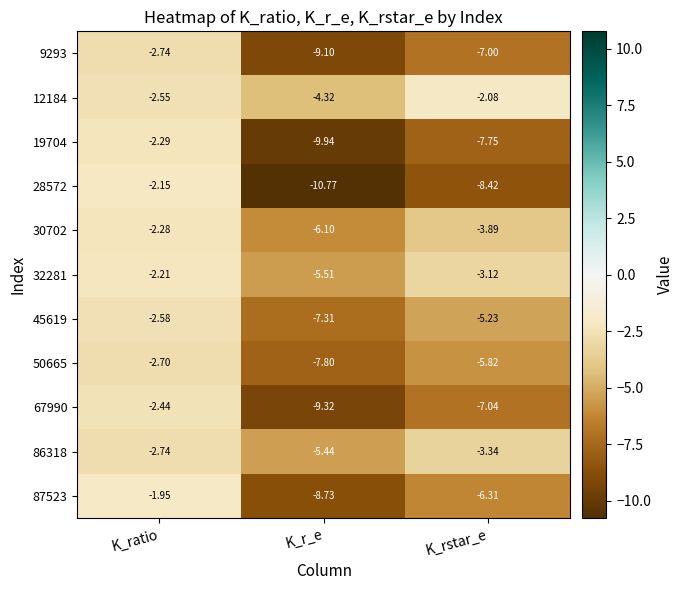

Which category has the lowest value across all series?

K_r_e